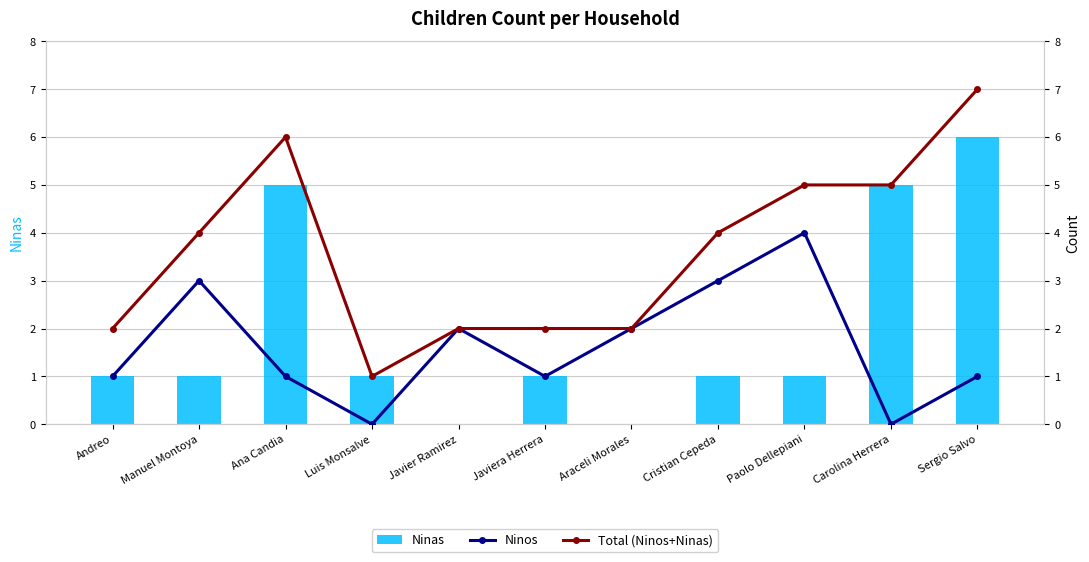

Reading left to right, extract all data points from this chart.

Ninas: Andreo=1	Manuel Montoya=1	Ana Candia=5	Luis Monsalve=1	Javier Ramirez=0	Javiera Herrera=1	Araceli Morales=0	Cristian Cepeda=1	Paolo Dellepiani=1	Carolina Herrera=5	Sergio Salvo=6
Ninos: Andreo=1	Manuel Montoya=3	Ana Candia=1	Luis Monsalve=0	Javier Ramirez=2	Javiera Herrera=1	Araceli Morales=2	Cristian Cepeda=3	Paolo Dellepiani=4	Carolina Herrera=0	Sergio Salvo=1
Total (Ninos+Ninas): Andreo=2	Manuel Montoya=4	Ana Candia=6	Luis Monsalve=1	Javier Ramirez=2	Javiera Herrera=2	Araceli Morales=2	Cristian Cepeda=4	Paolo Dellepiani=5	Carolina Herrera=5	Sergio Salvo=7